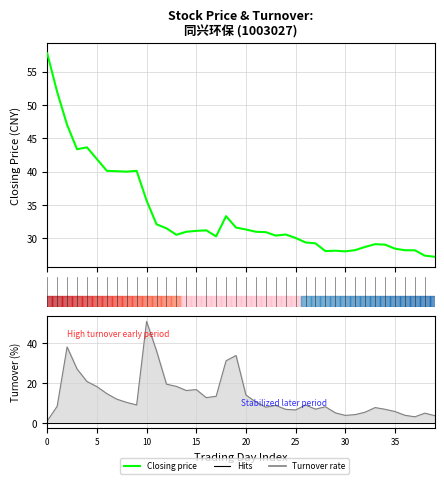

How many points are higher than both their immediate neighbors (excluding endpoints)?

7